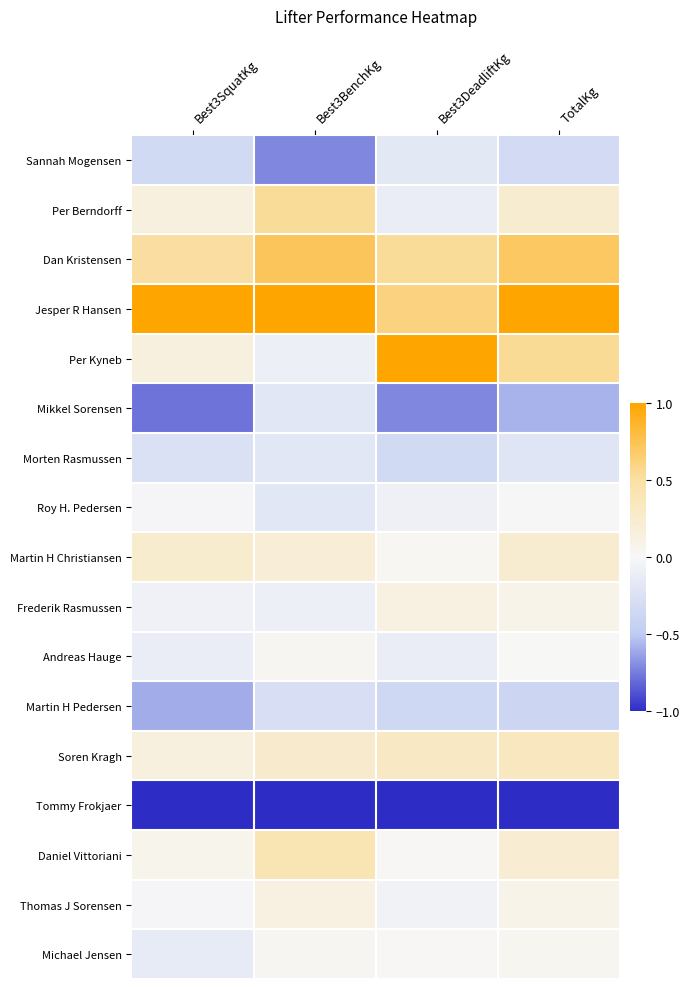

Between Best3DeadliftKg and TotalKg, which series saw the biggest shift?

Per Kyneb